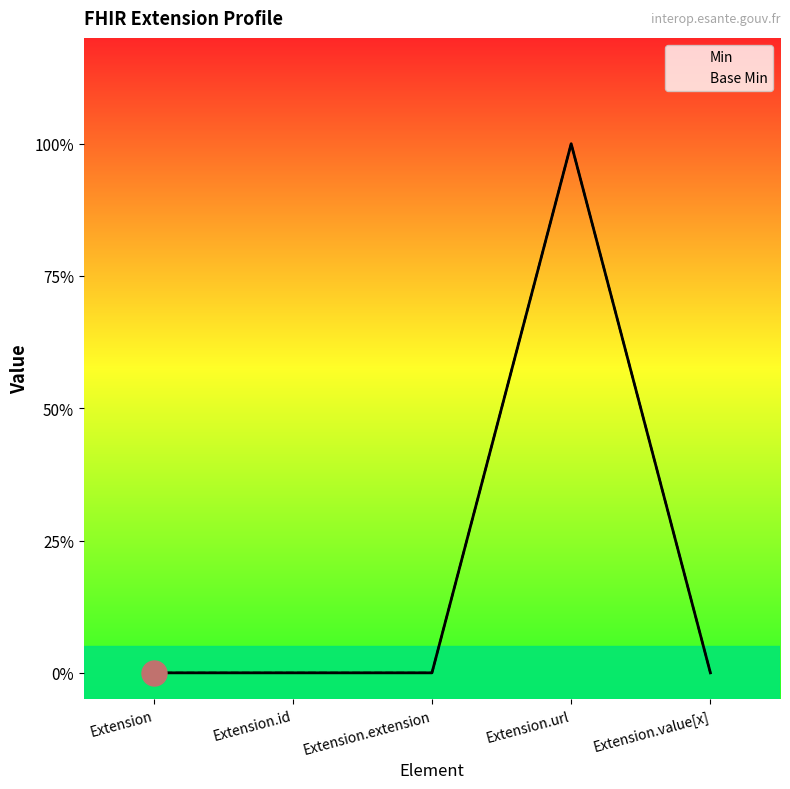

The Base Min series shows 0 at Extension. True or false?

True